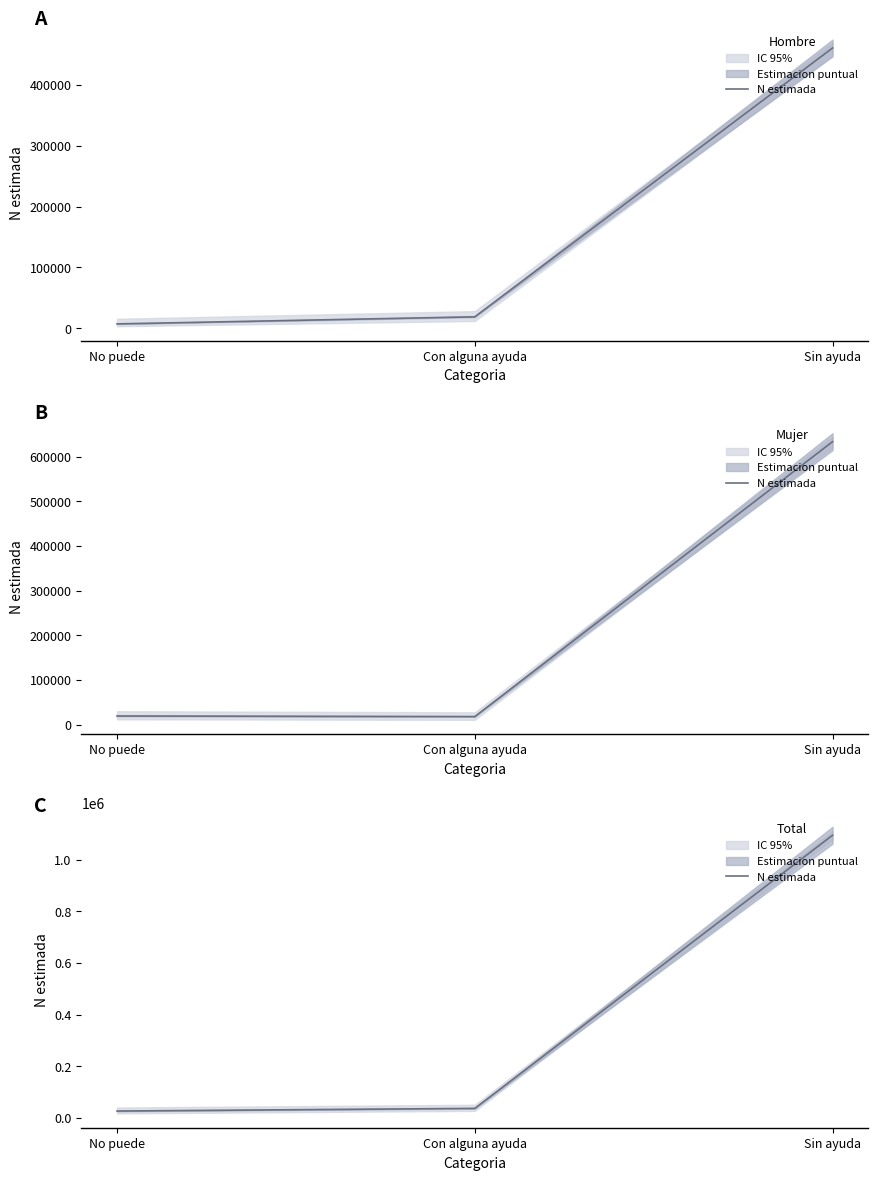

At which category is the sum across all series the highest?

Sin ayuda